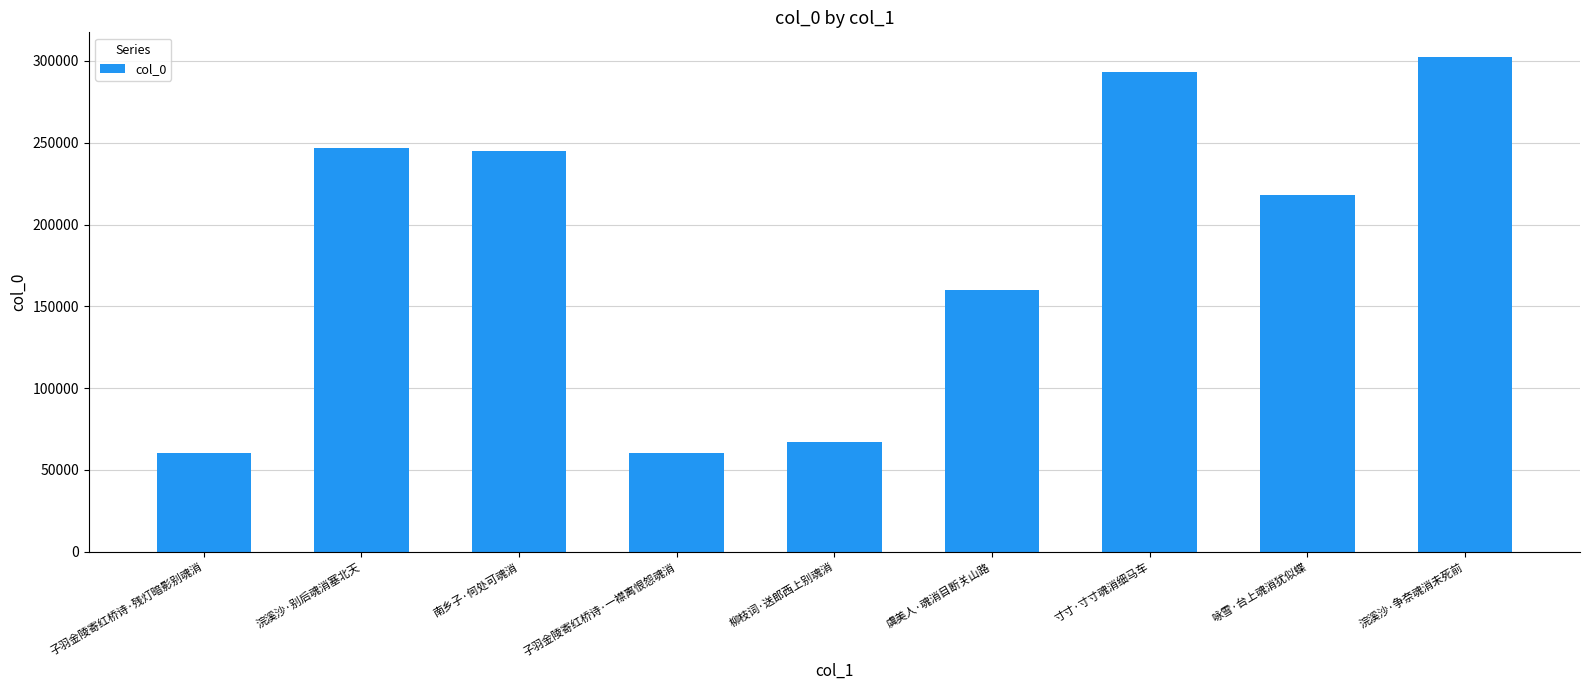

What is the difference between the values at 咏雪·台上魂消犹似蝶 and 浣溪沙·争奈魂消未死前?

84242